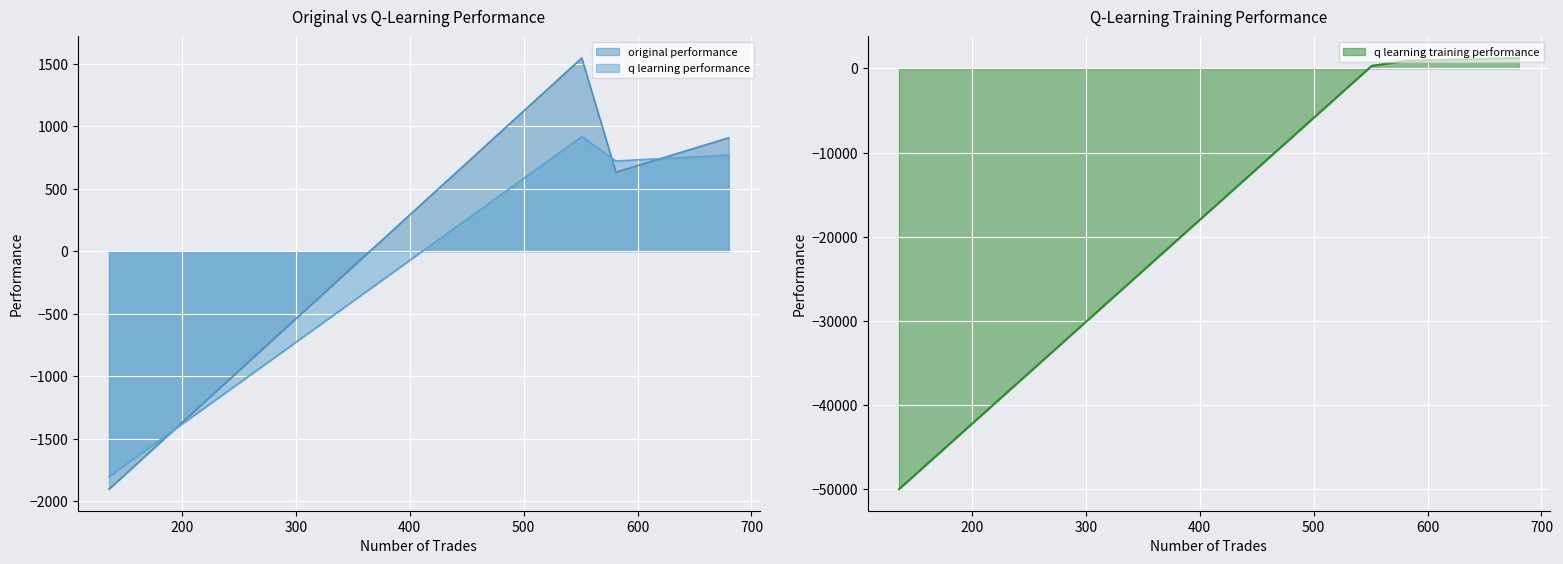

Which series has the largest range (max minus min)?

q learning training performance